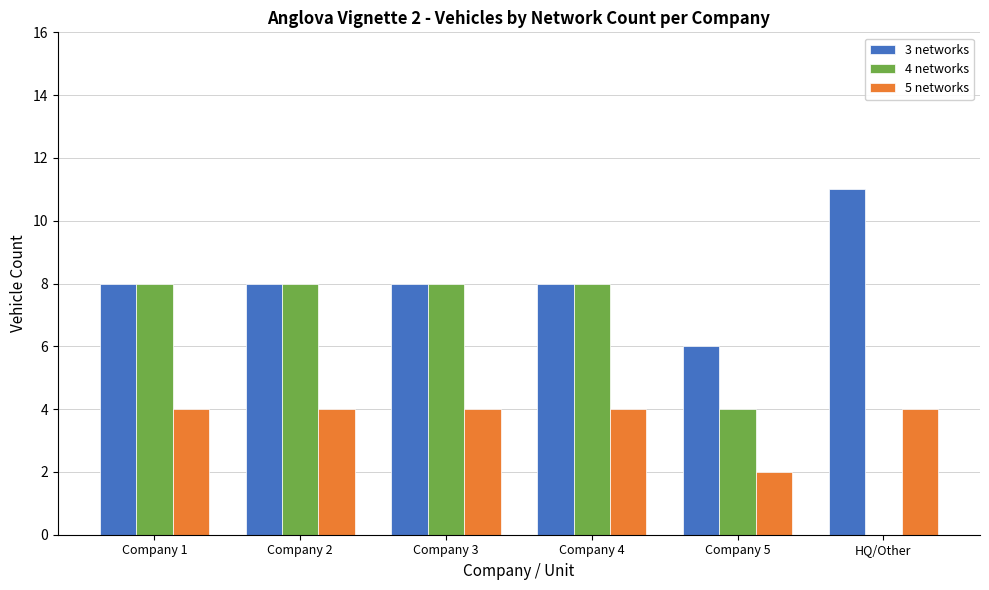

Reading right to left, list all the values displayed in this chart.

3 networks: HQ/Other=11	Company 5=6	Company 4=8	Company 3=8	Company 2=8	Company 1=8
4 networks: HQ/Other=0	Company 5=4	Company 4=8	Company 3=8	Company 2=8	Company 1=8
5 networks: HQ/Other=4	Company 5=2	Company 4=4	Company 3=4	Company 2=4	Company 1=4